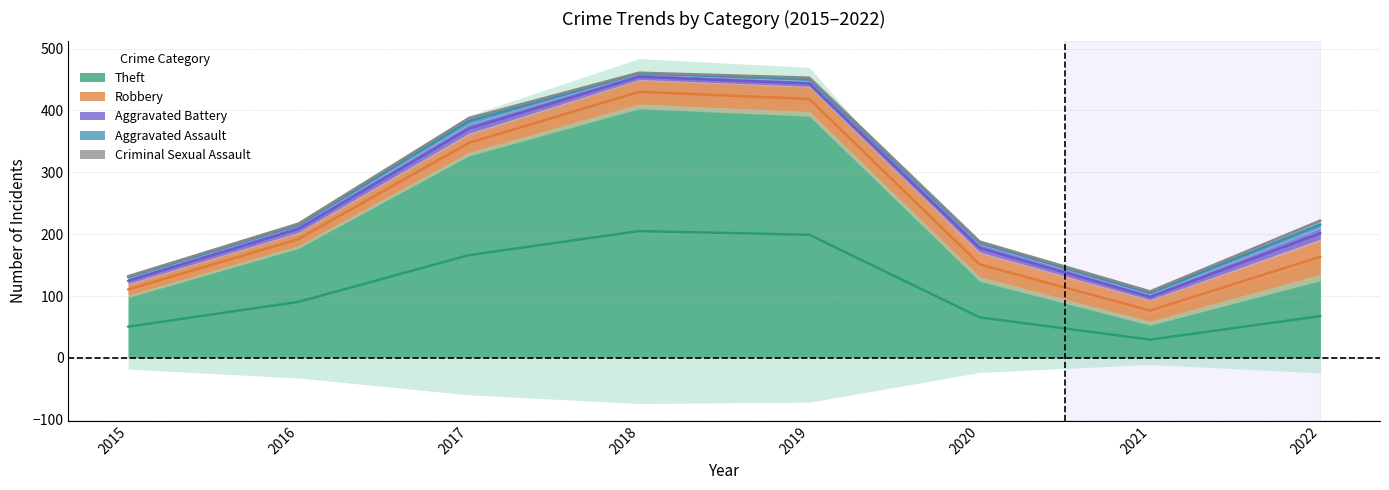

The value of Criminal Sexual Assault at 2018 is 614.8. True or false?

False